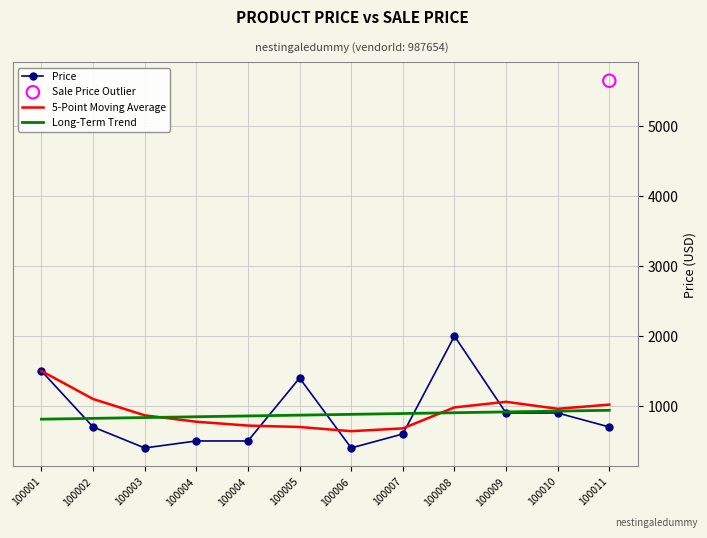

Which series contains the lowest Y value?

Price